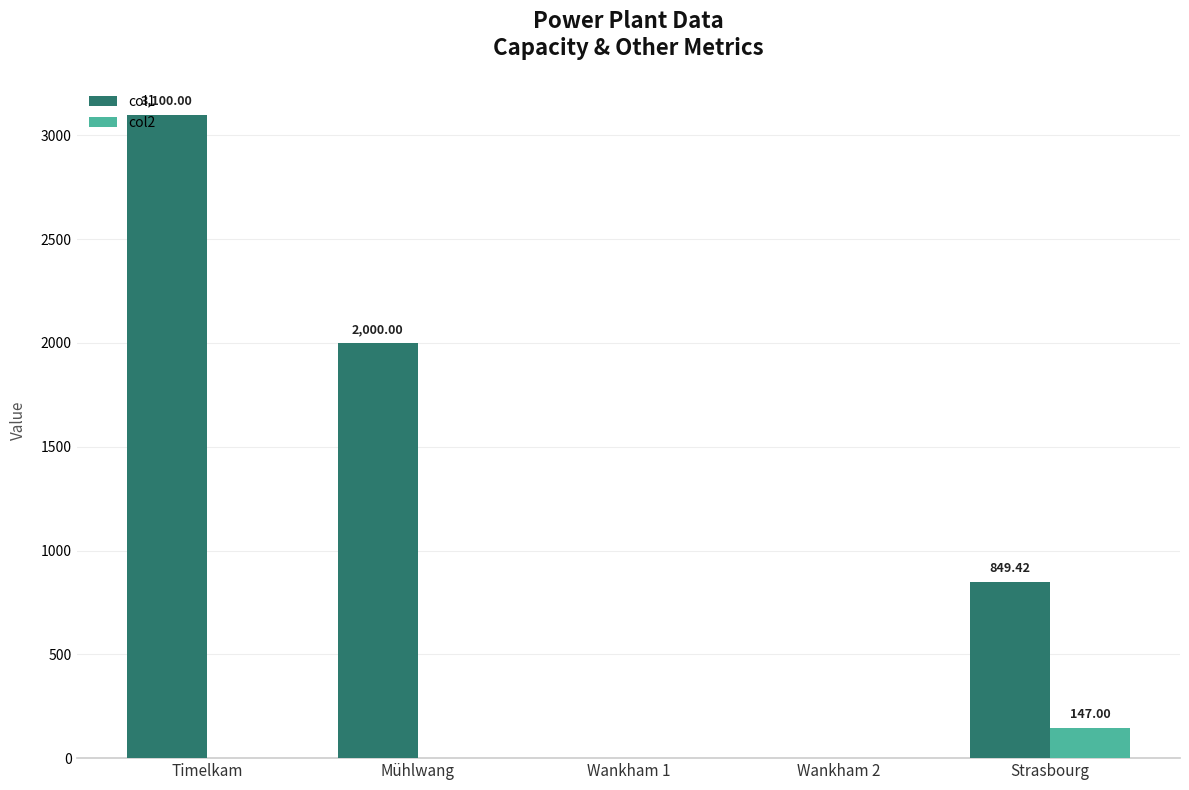

What is the spread (max minus min) of values at Mühlwang?

1999.7